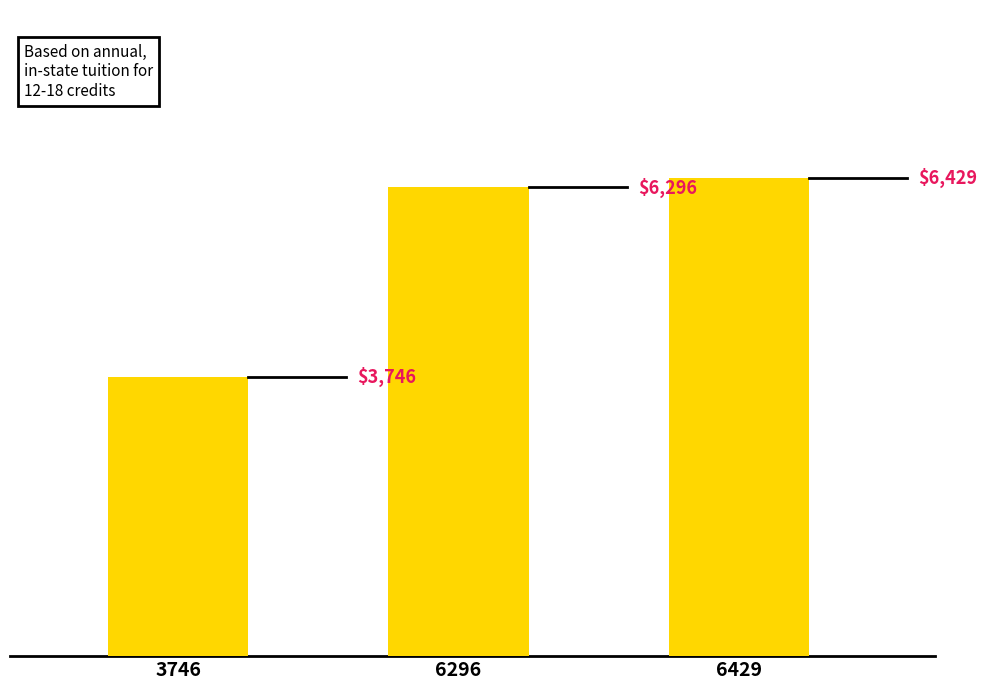

Reading right to left, what are all the values shown in this chart?

6429	6296	3746